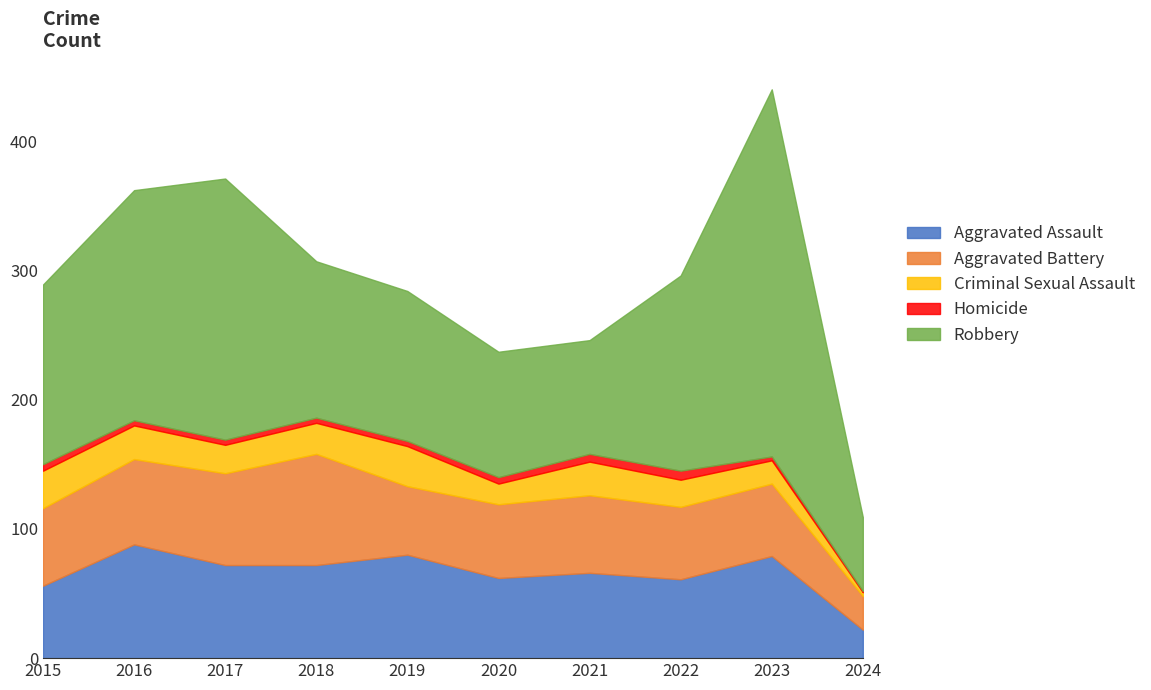

What is the minimum value for Criminal Sexual Assault?

3